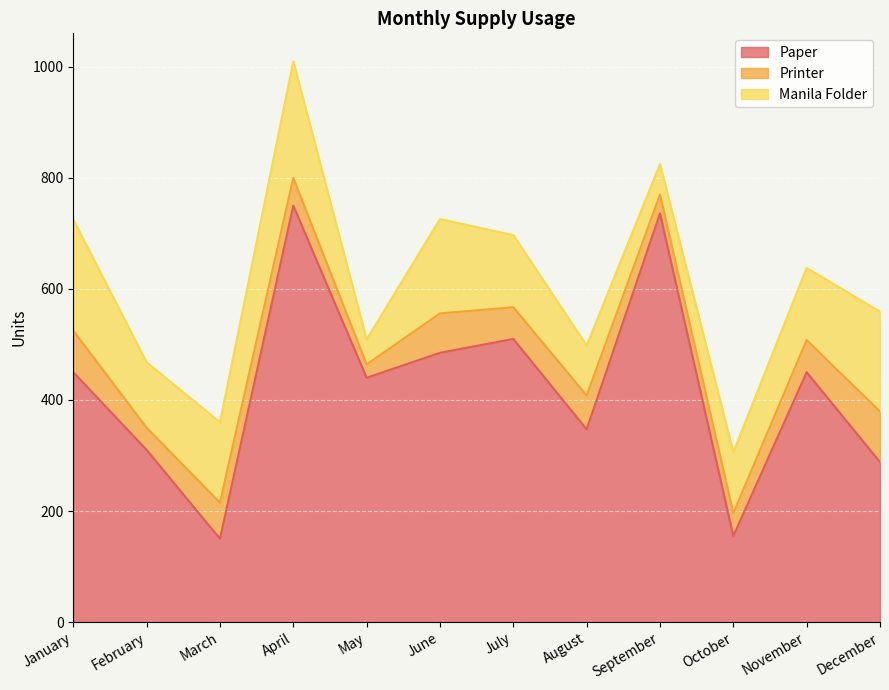

In Manila Folder, how many points are higher than both neighbors (excluding endpoints)?

2